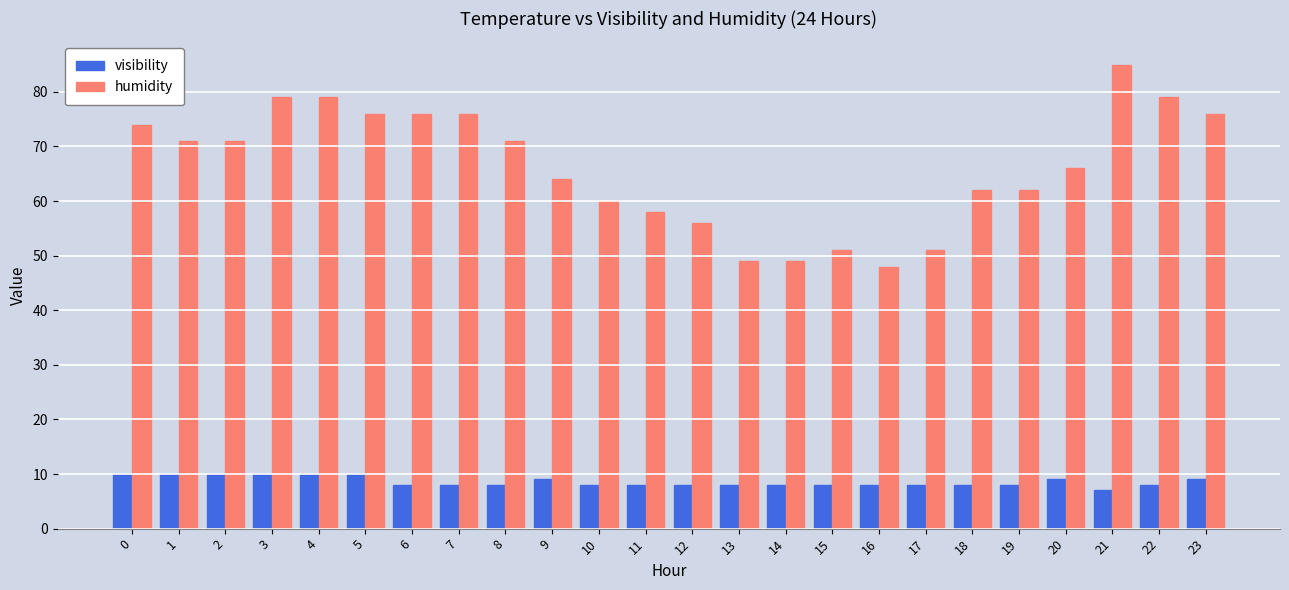

Rank the series at 18 from lowest to highest value.

visibility, humidity